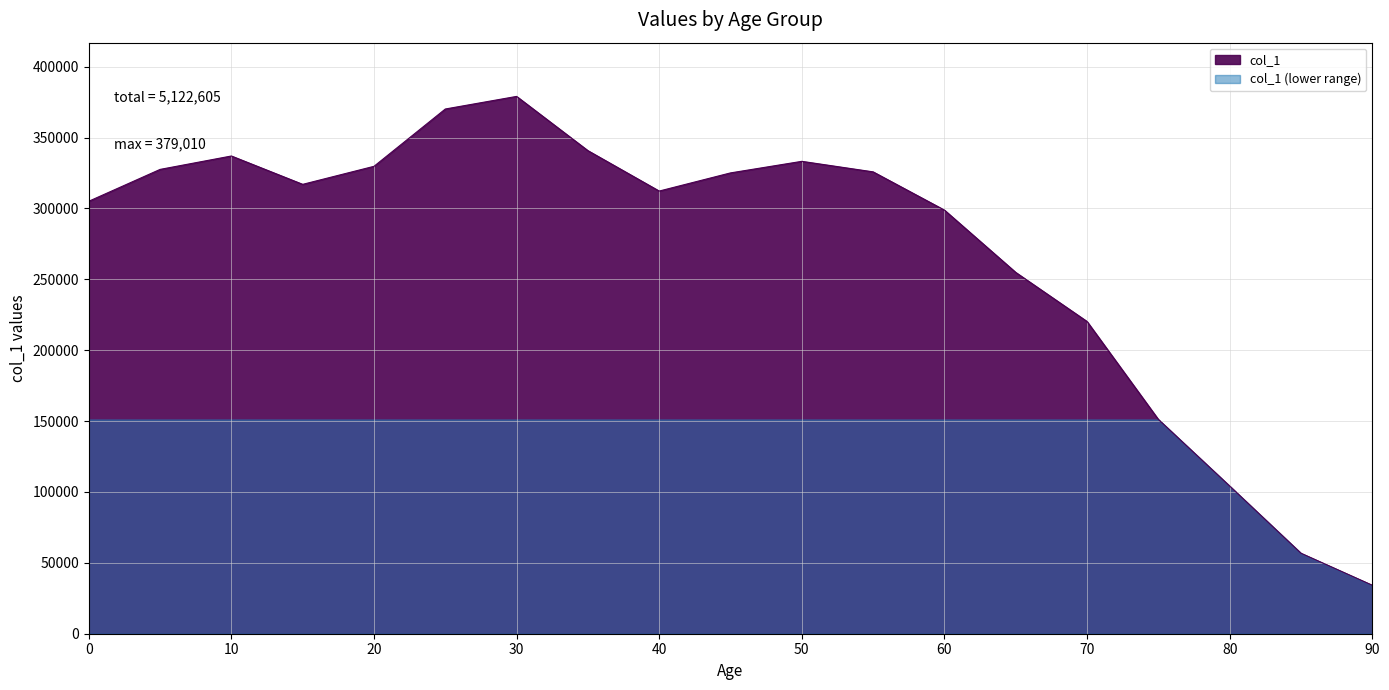

What is the value of the 3rd point from the left?

336975